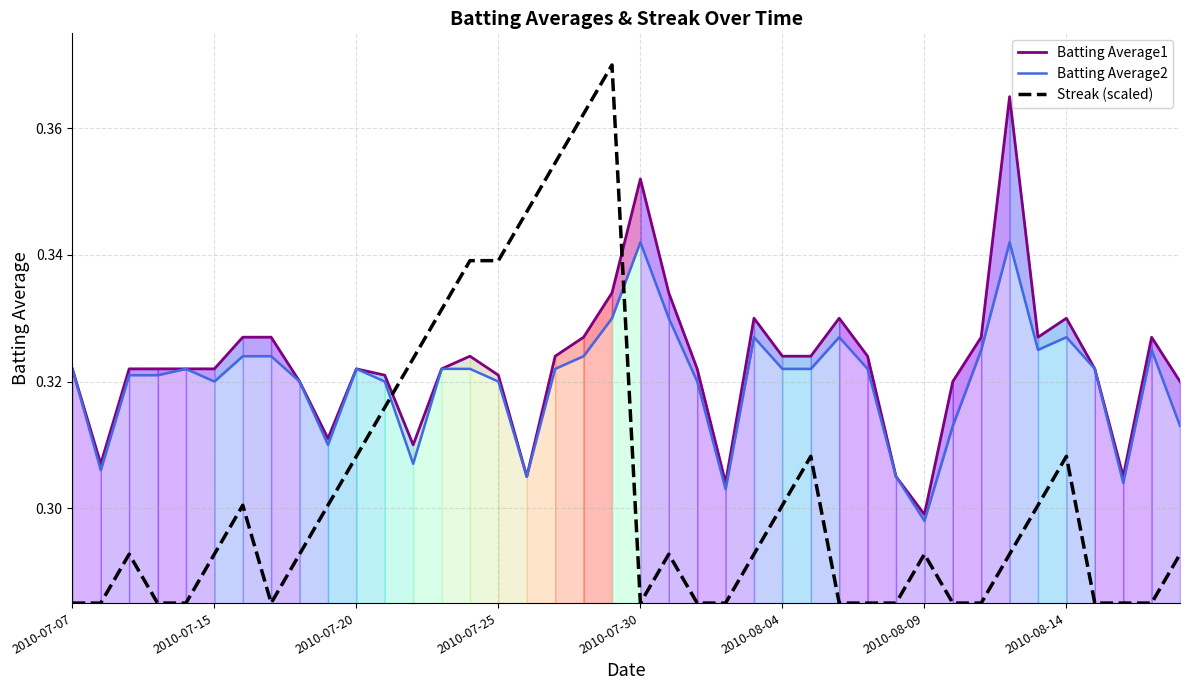

What is the average value of the Batting Average2 series?

0.3